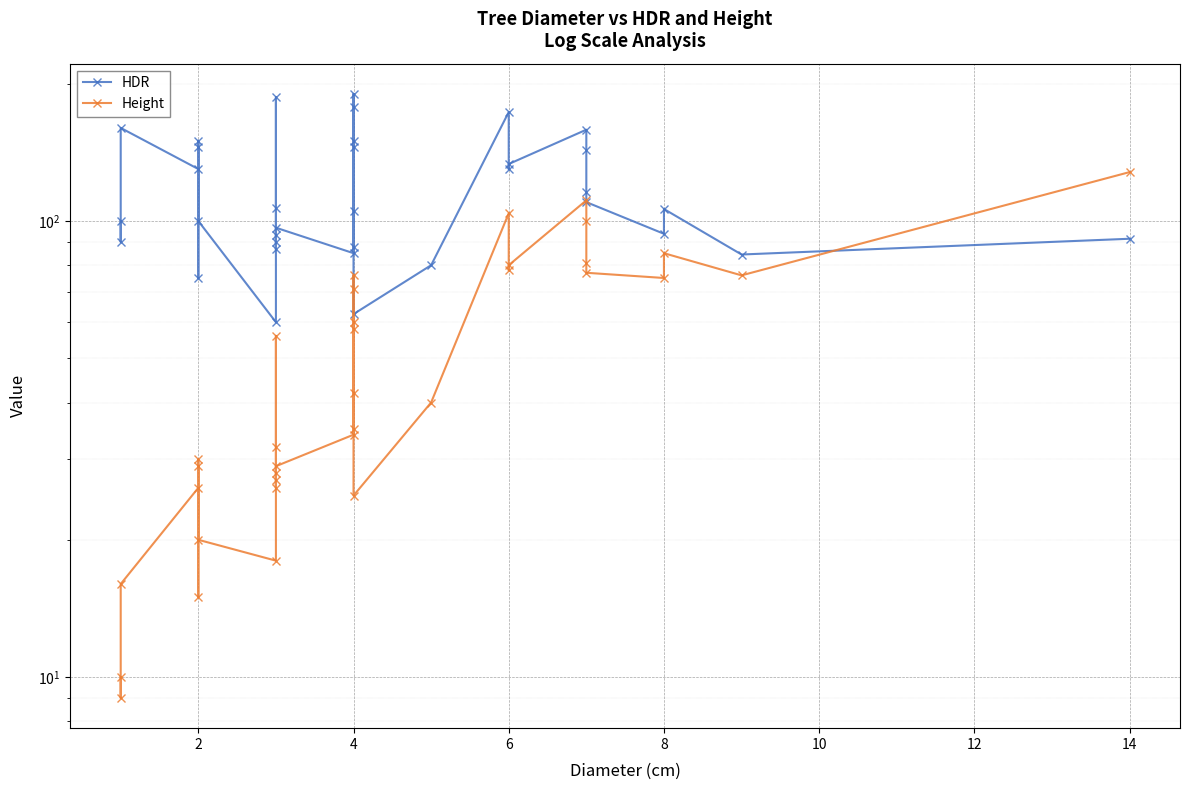

Reading left to right, extract all data points from this chart.

HDR: 100.0	90.0	160.0	130.0	150.0	75.0	145.0	100.0	60.0	106.7	186.7	86.7	90.0	93.3	96.7	85.0	177.5	190.0	150.0	145.0	105.0	87.5	62.5	80.0	173.3	130.0	133.3	158.6	142.9	115.7	110.0	93.8	106.2	84.4	91.4
Height: 10.0	9.0	16.0	26.0	30.0	15.0	29.0	20.0	18.0	32.0	56.0	26.0	27.0	28.0	29.0	34.0	71.0	76.0	60.0	58.0	42.0	35.0	25.0	40.0	104.0	78.0	80.0	111.0	100.0	81.0	77.0	75.0	85.0	76.0	128.0